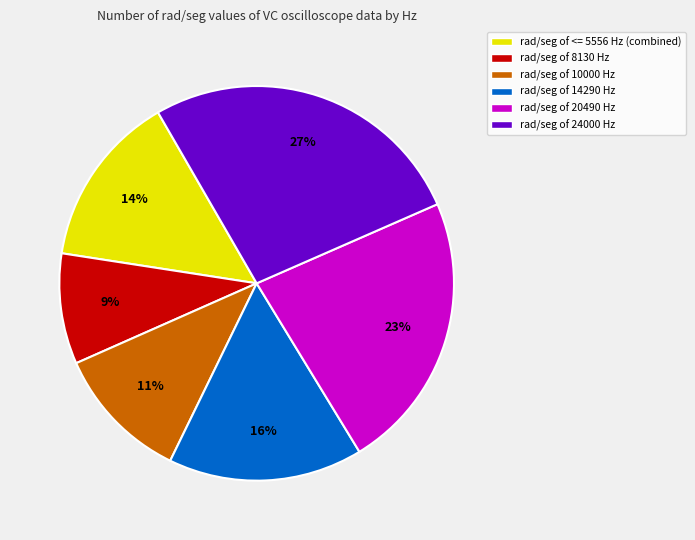

Is there any slice that represents more than half of the pie?

No